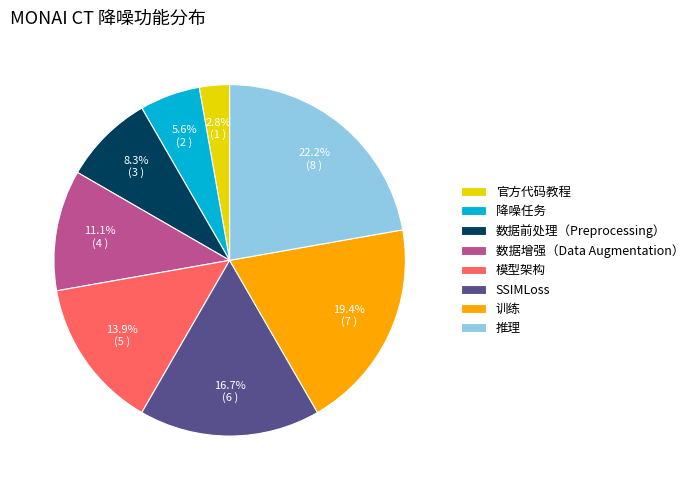

What percentage is the 数据前处理（Preprocessing） slice, to the nearest percent?

8%